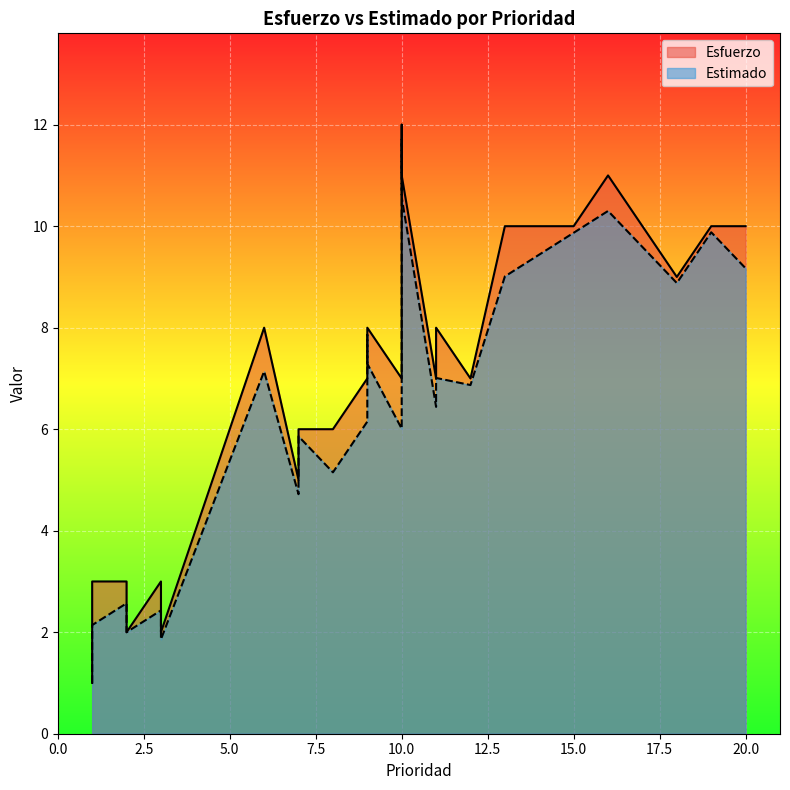

What is the sum of the Esfuerzo values at 19 and 17?

20.0